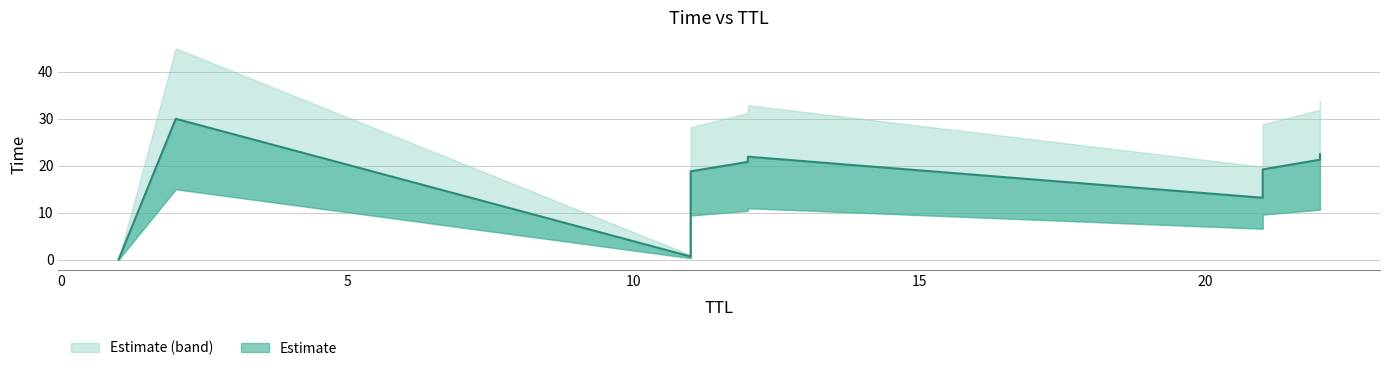

What is the difference between the maximum and minimum values?

30.0